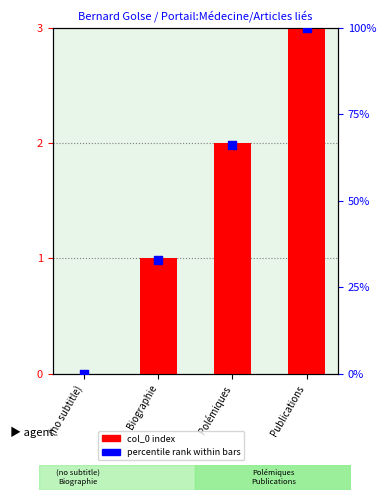

Which series has the largest total across all categories?

percentile rank within bars